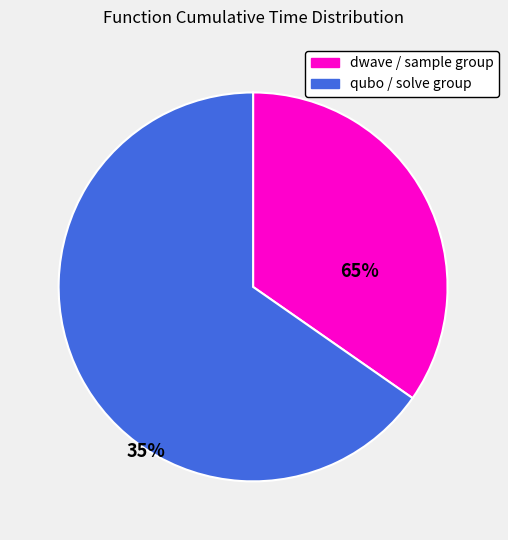

Is there any slice that represents more than half of the pie?

Yes